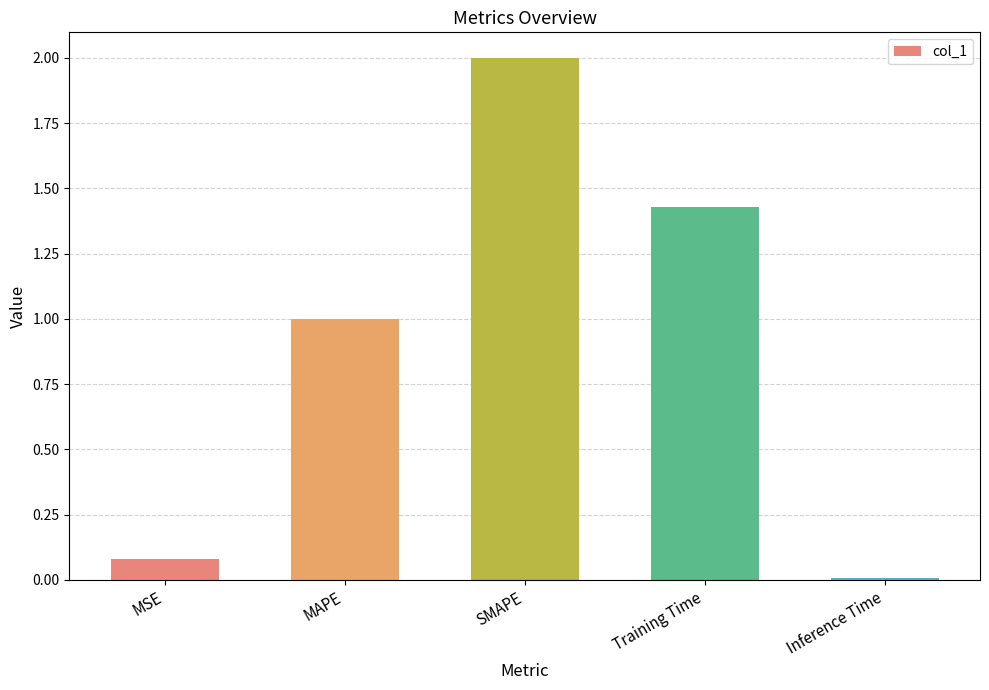

What is the change in value from MAPE to Inference Time?

-1.0